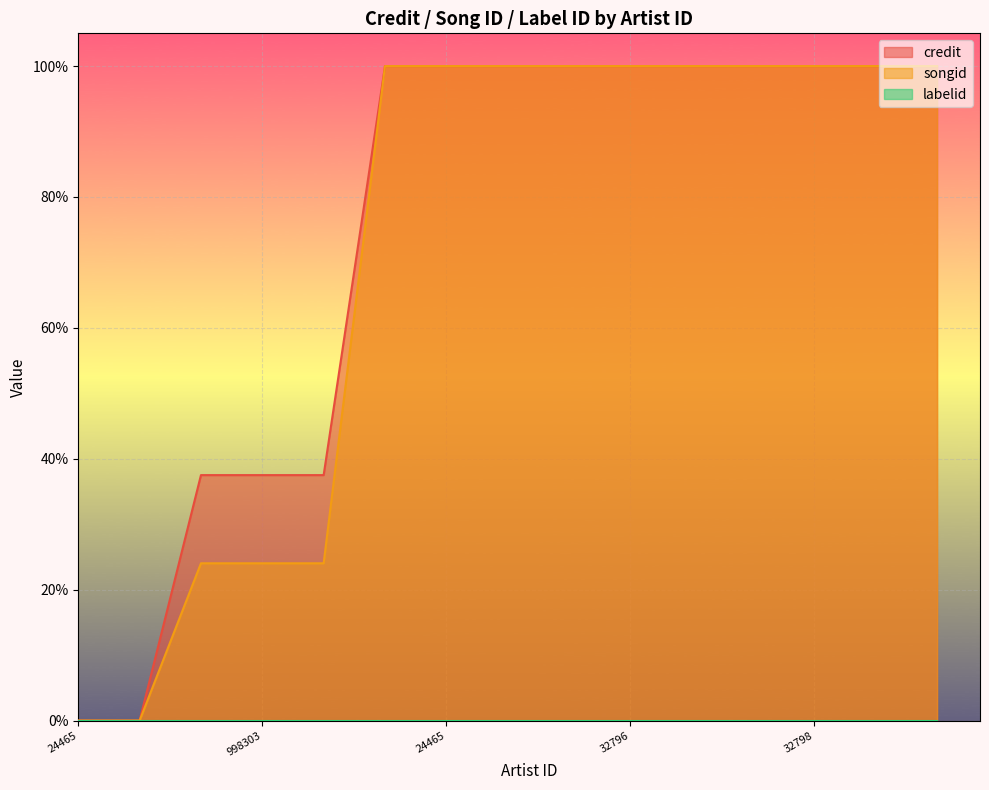

Does the chart display data point markers on the line(s)?

No